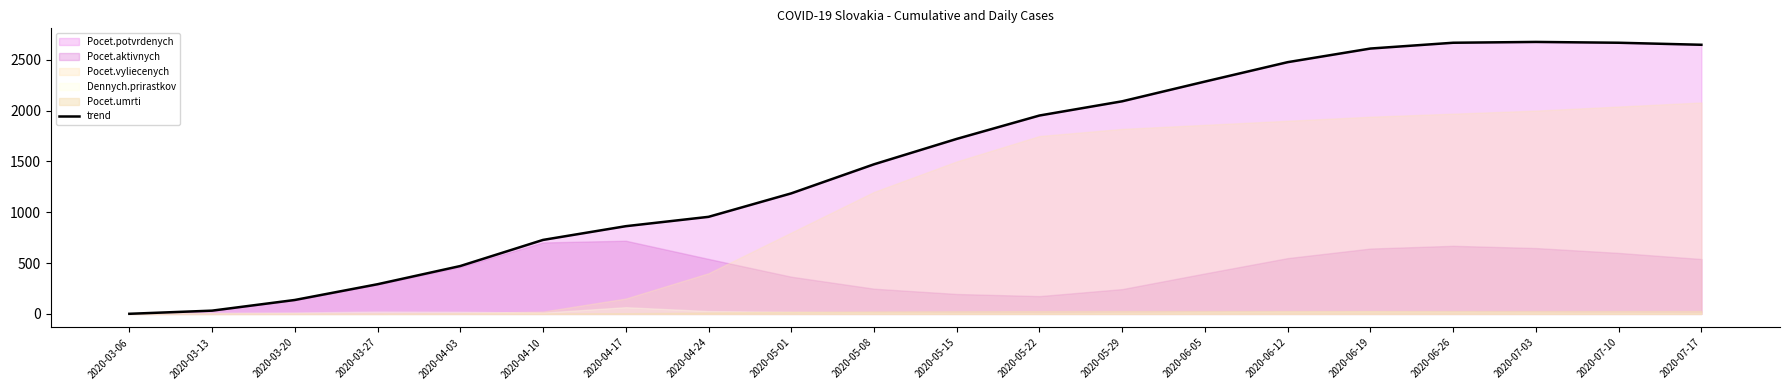

What is the label of the 3rd point from the left?

2020-03-20